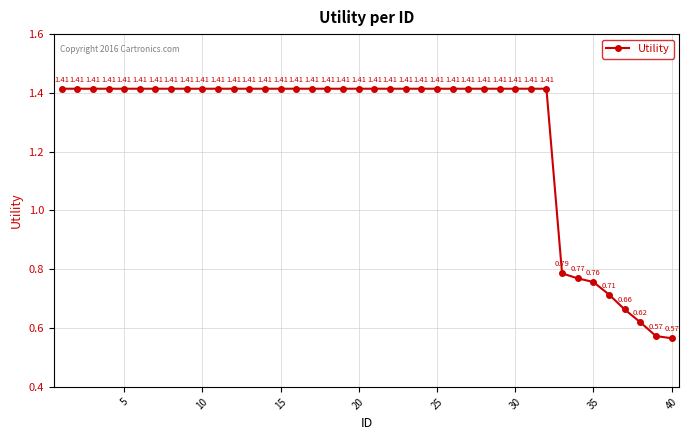

What is the average value?

1.3